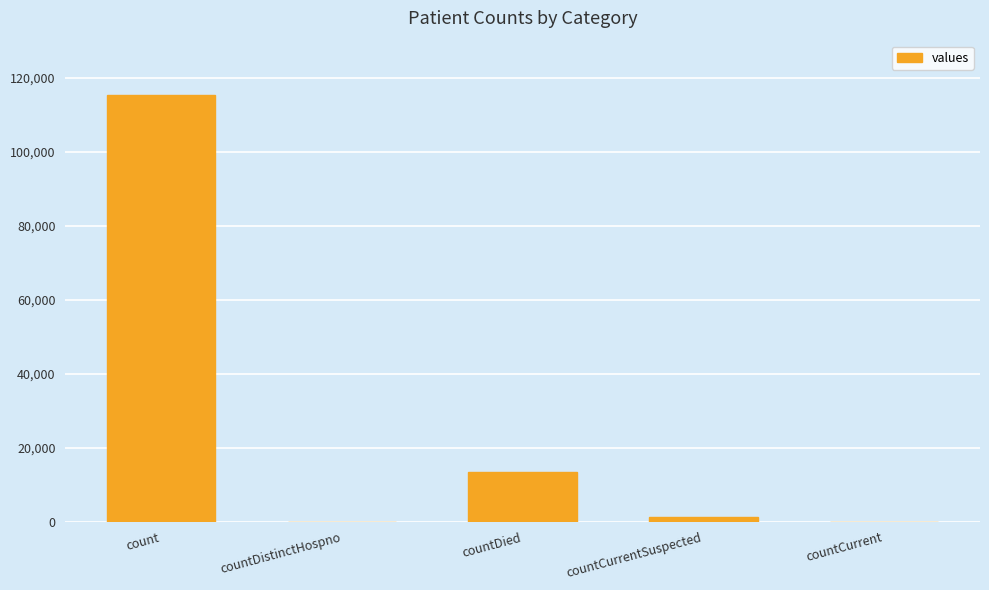

Where does the data first go above 1383?

count